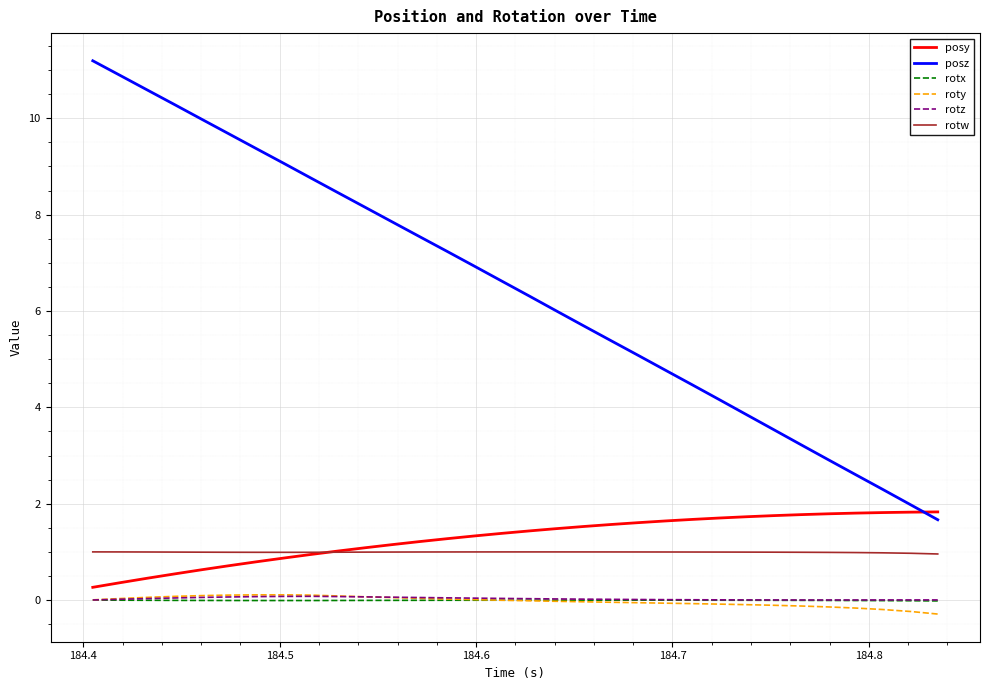

True or false: posy and rotz cross at least once.

False